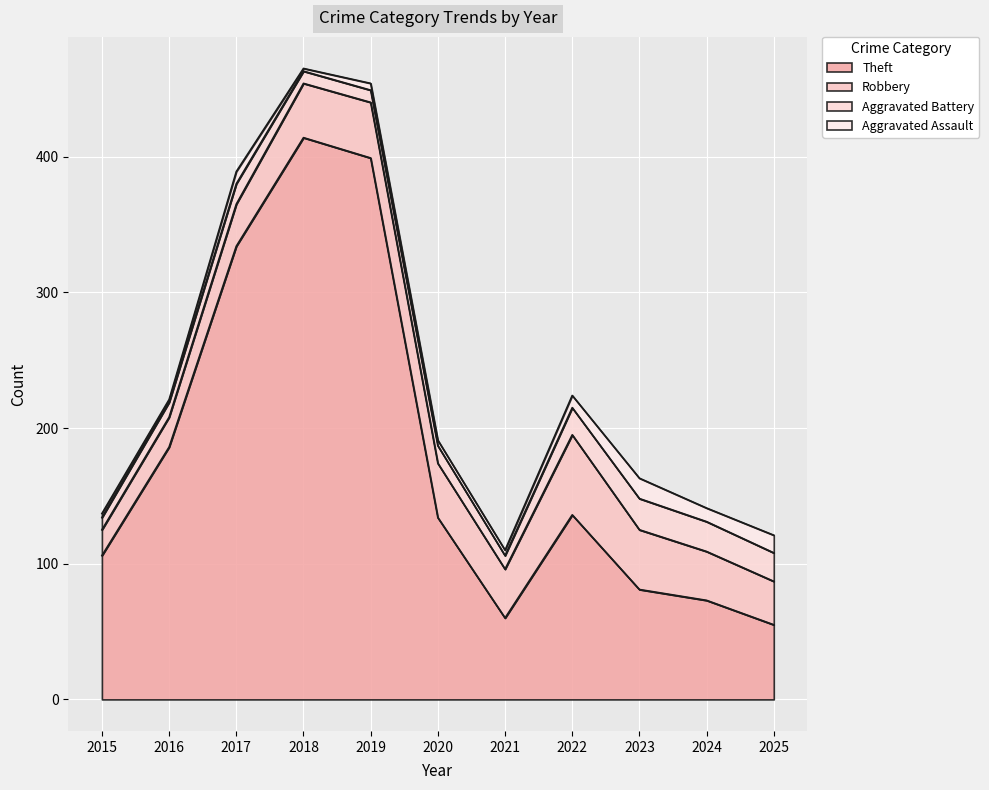

What is the difference between the maximum and second lowest values in the Aggravated Battery series?

14